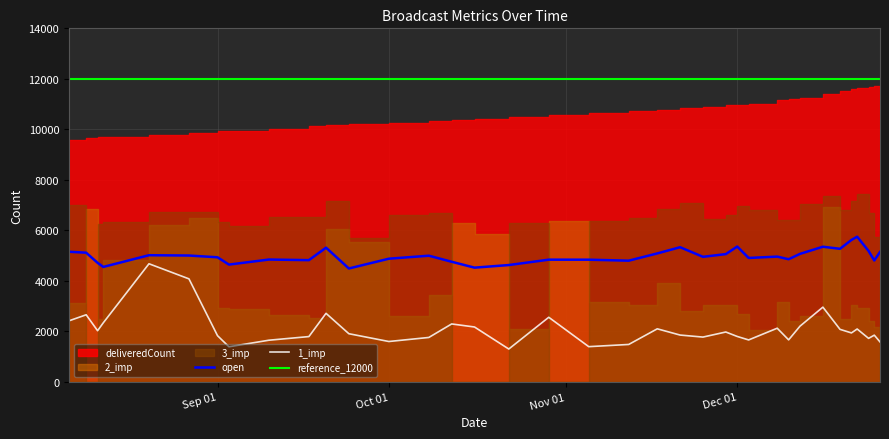

How many data points in 2_imp are above 3043?

17